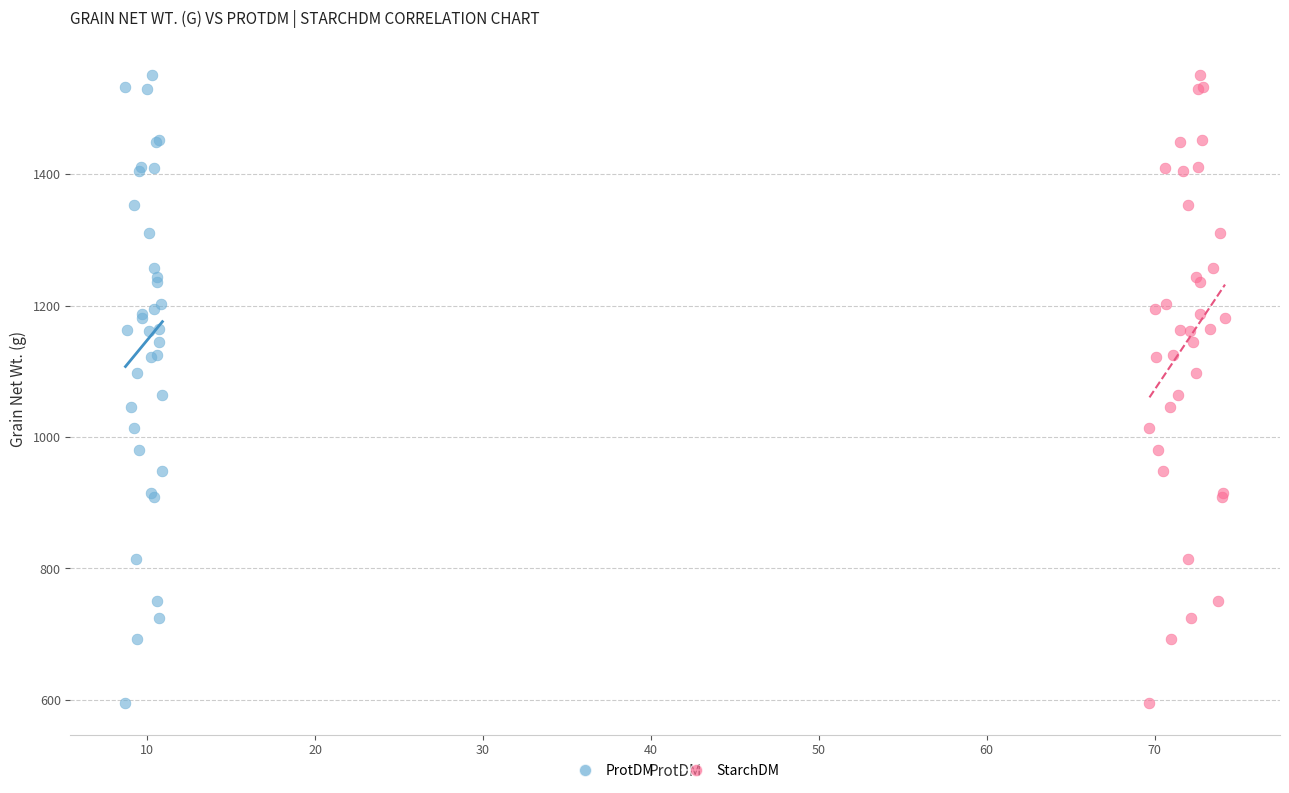

What are all the series names shown in the legend?

ProtDM, StarchDM